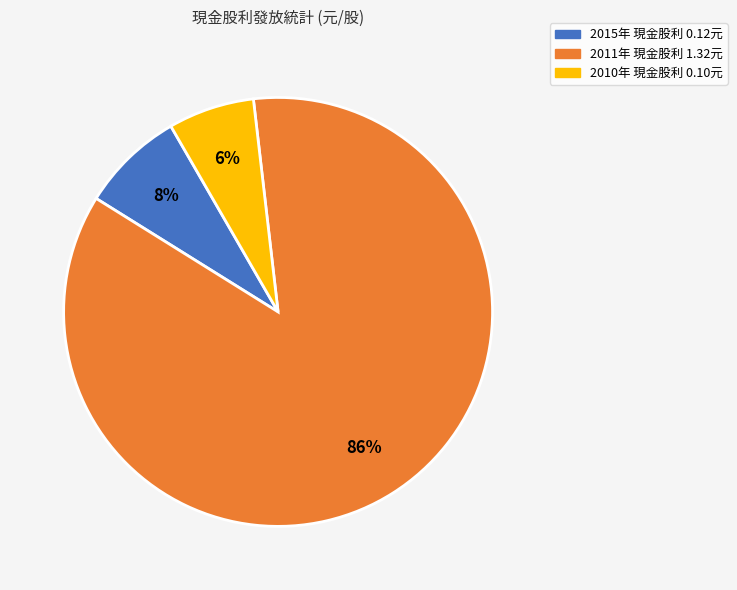

Is there a majority slice in this chart?

Yes